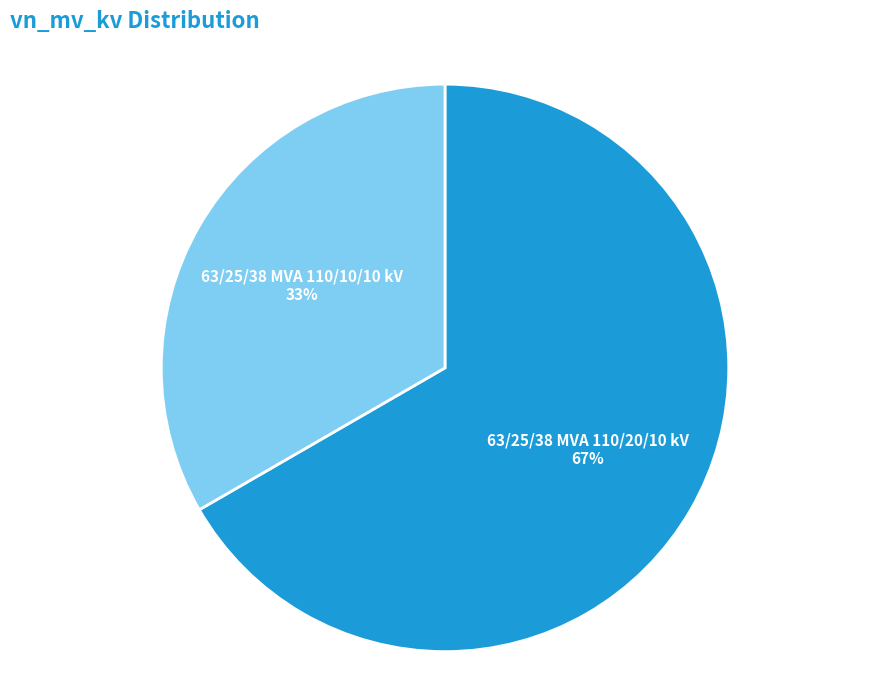

True or false: 63/25/38 MVA 110/10/10 kV accounts for 47% of the total.

False